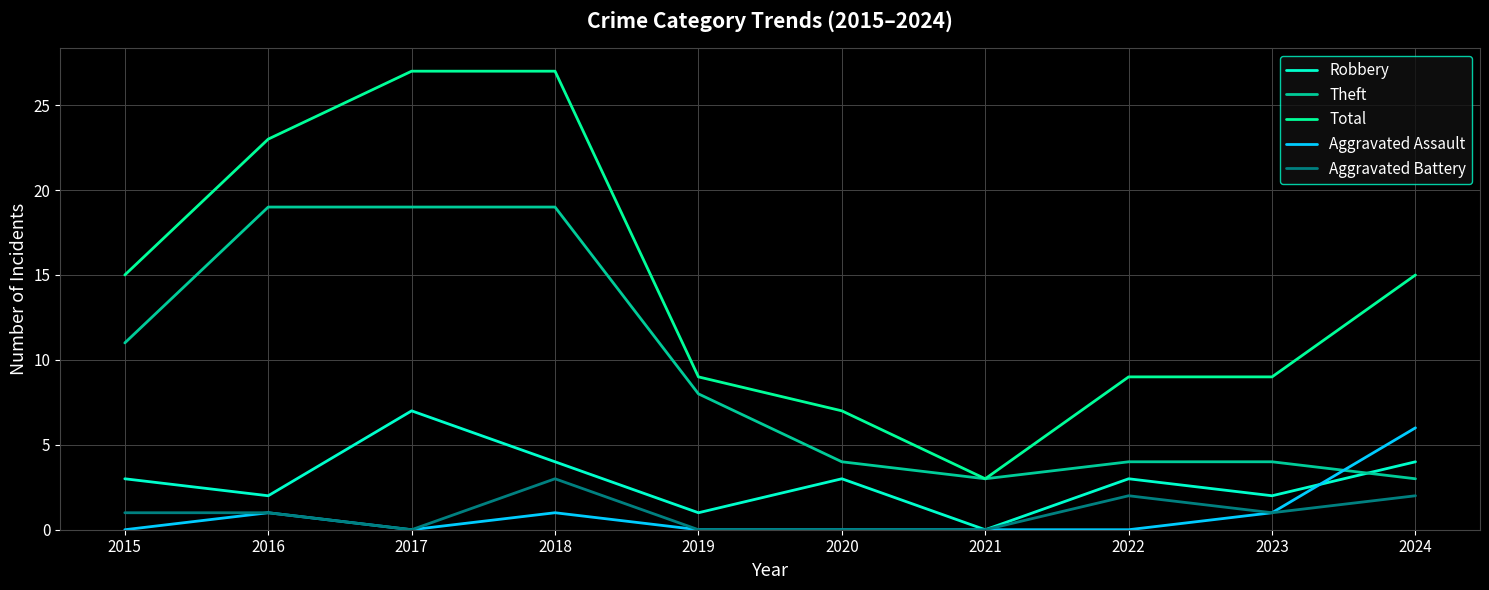

How many positive values does the Robbery series have?

9